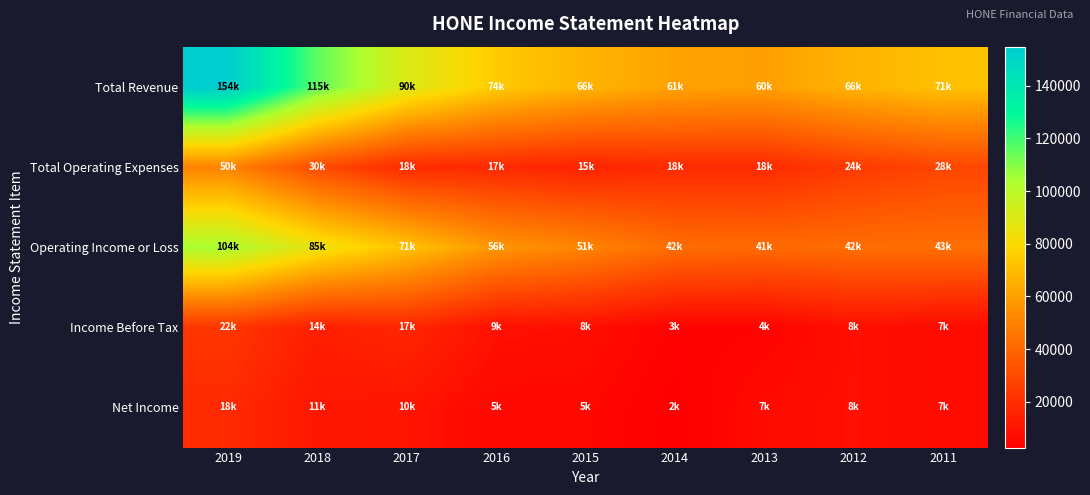

How many data points does each series have?

9